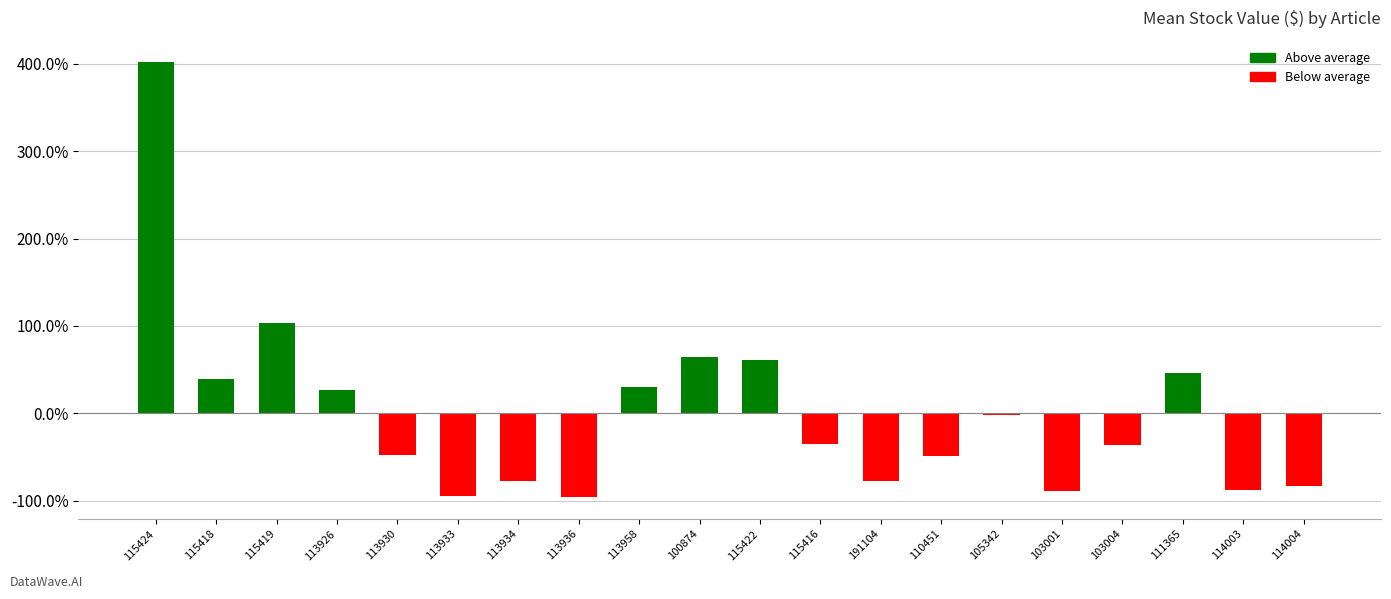

Are the bars grouped side by side (vs. stacked)?

No